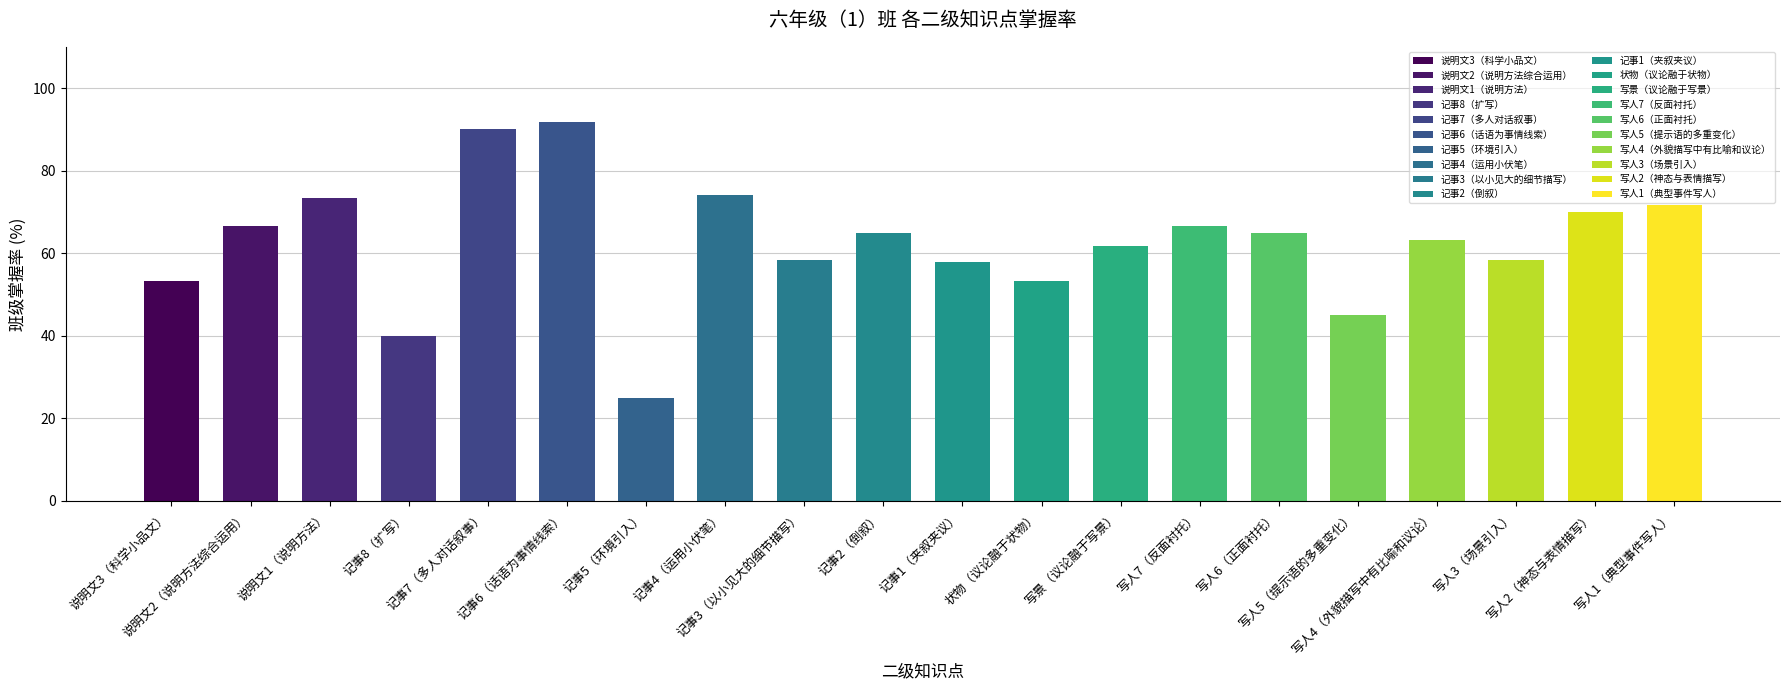

What is the smallest value displayed?

25.0